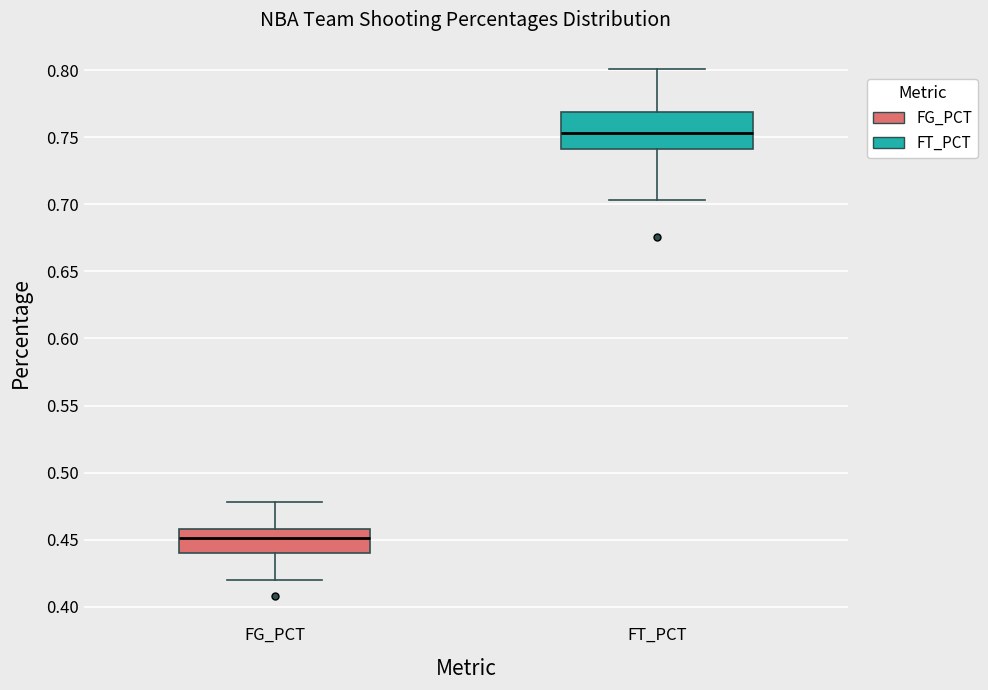

Where is the upper edge of the box for FG_PCT on the y-axis? The values are not printed on the chart, so give them approximately, as read against the axis.

0.460